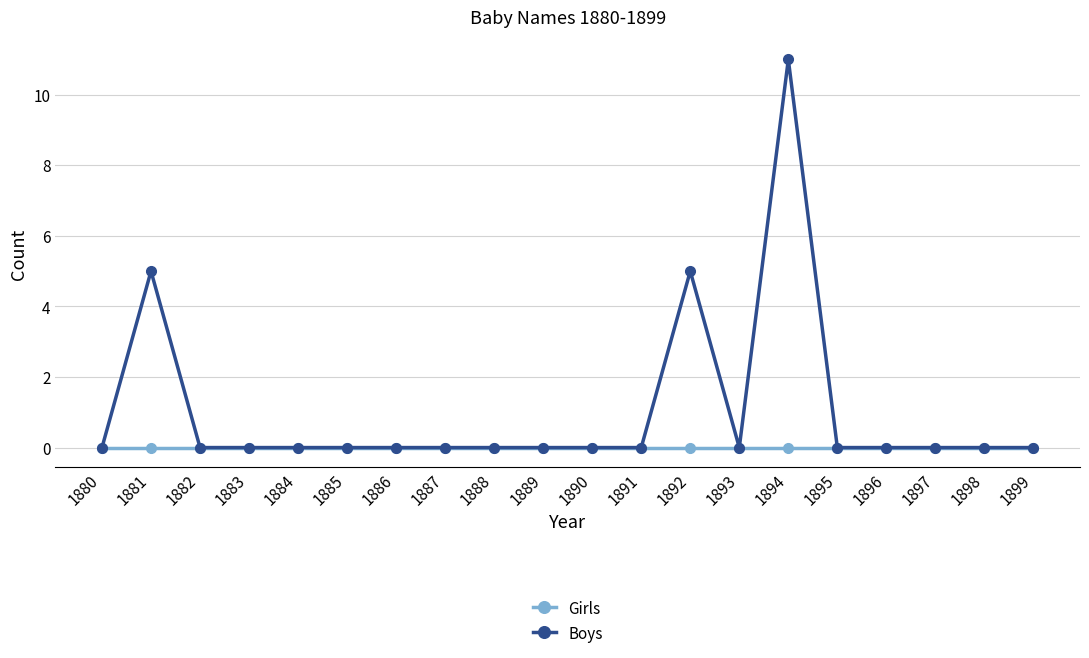

List the series in order of their peak value, highest first.

Boys, Girls